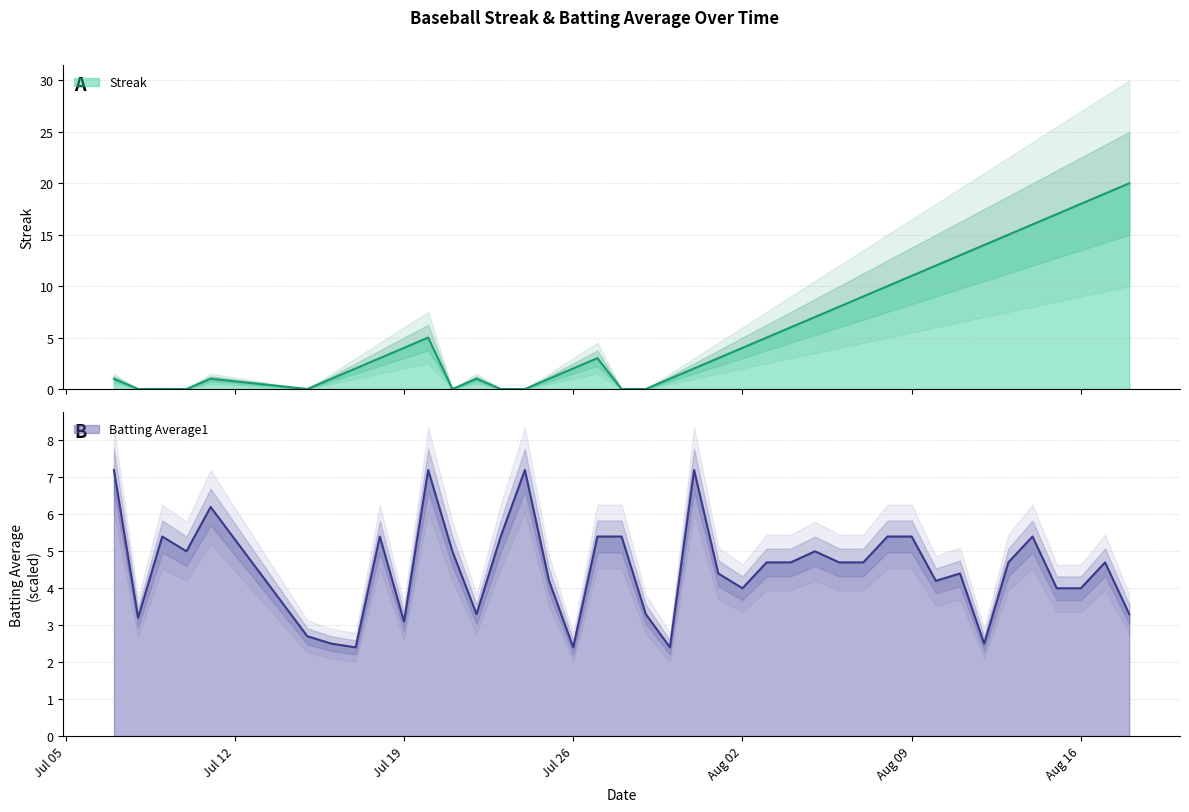

The Streak series shows 1.2 at 2010-07-17. True or false?

False